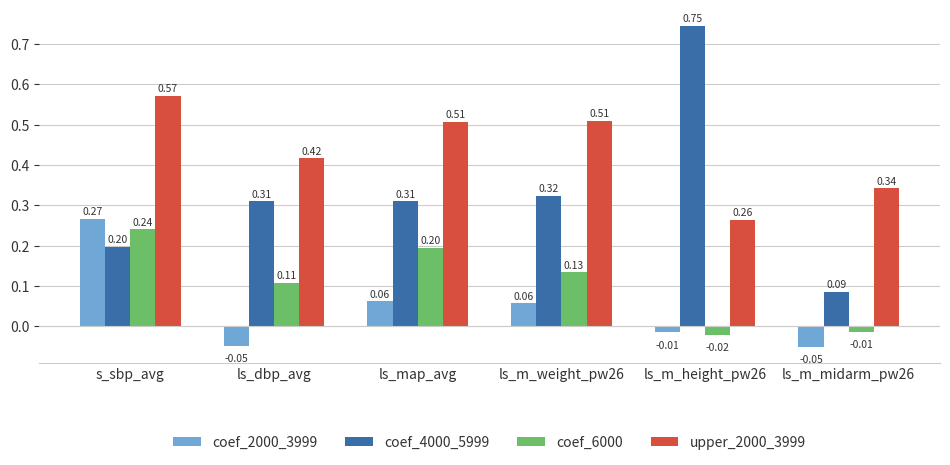

Which series has the largest range (max minus min)?

coef_4000_5999